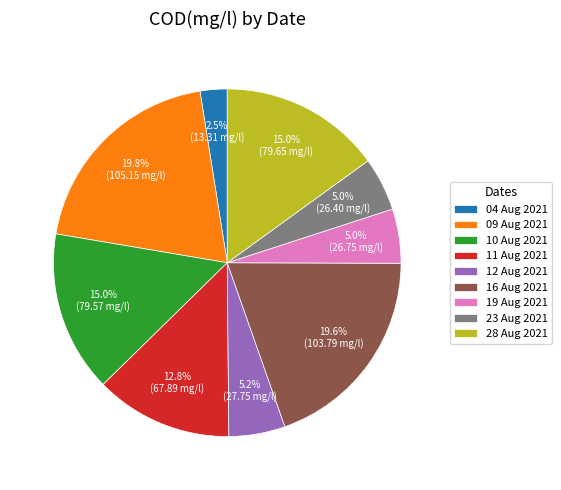

The 04 Aug 2021 slice represents 10% of the pie. True or false?

False